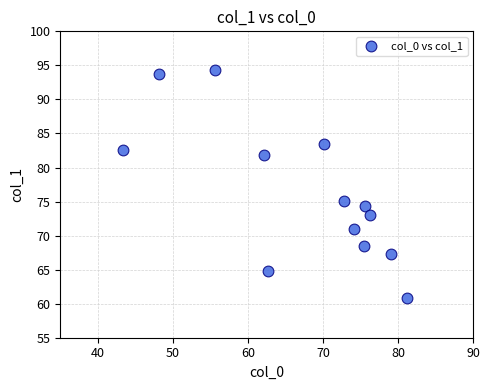

What Y value in the scatter plot is closest to 77?

75.1